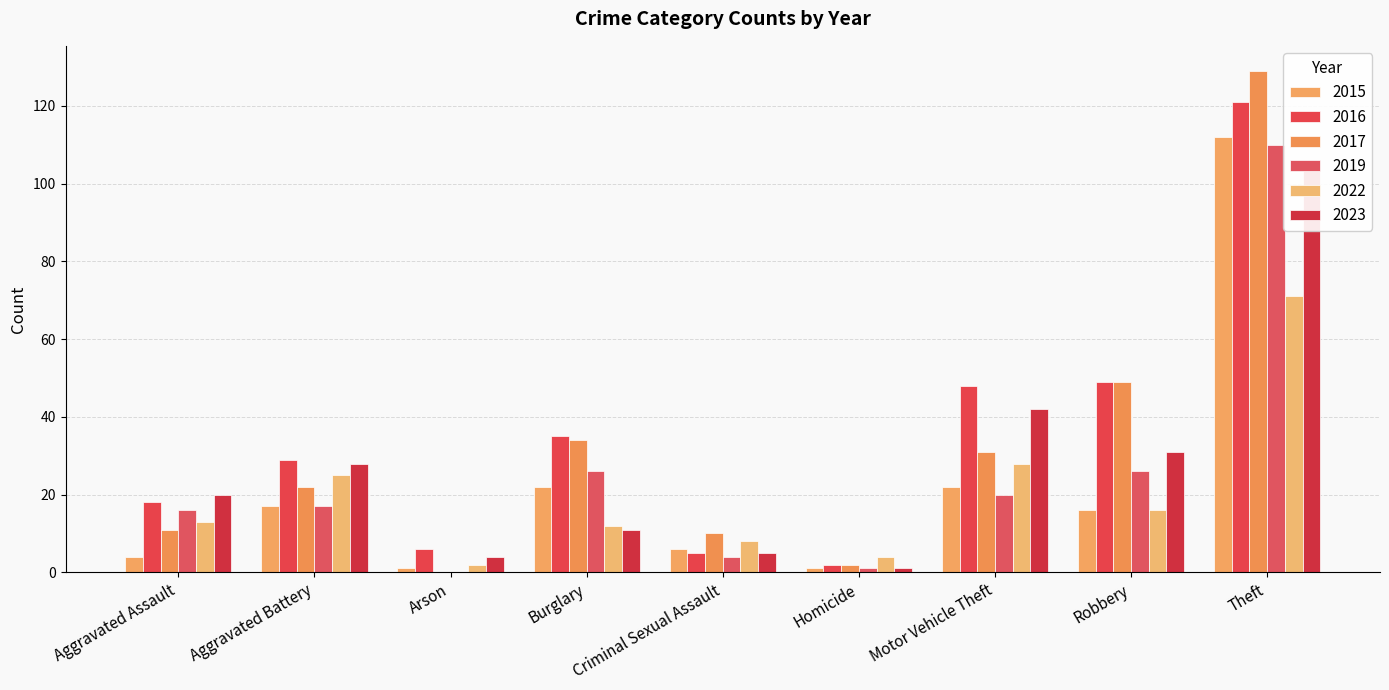

At which label is 2023 closest to 53?

Motor Vehicle Theft